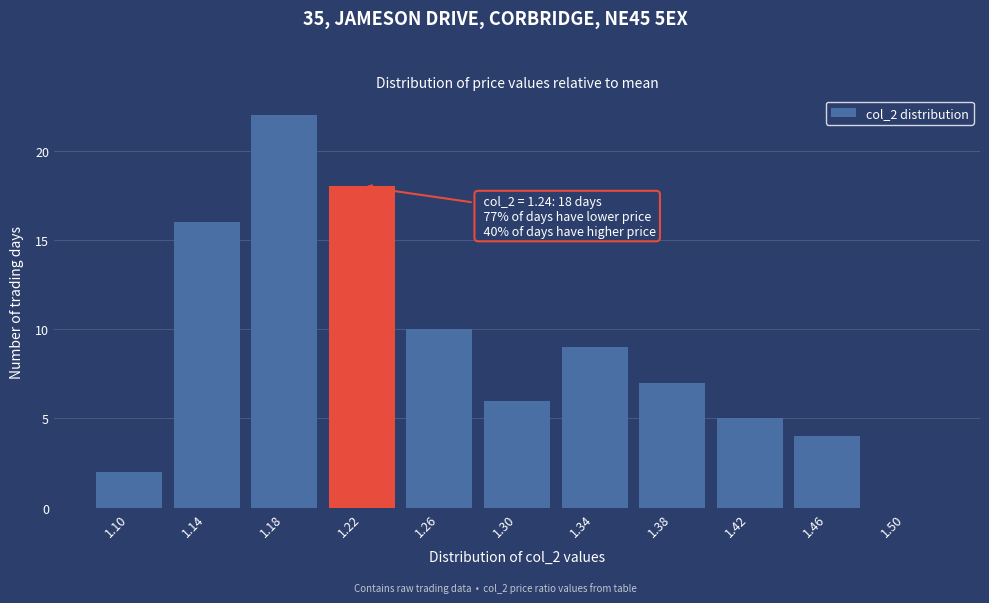

At which label is the value closest to 11?

1.26